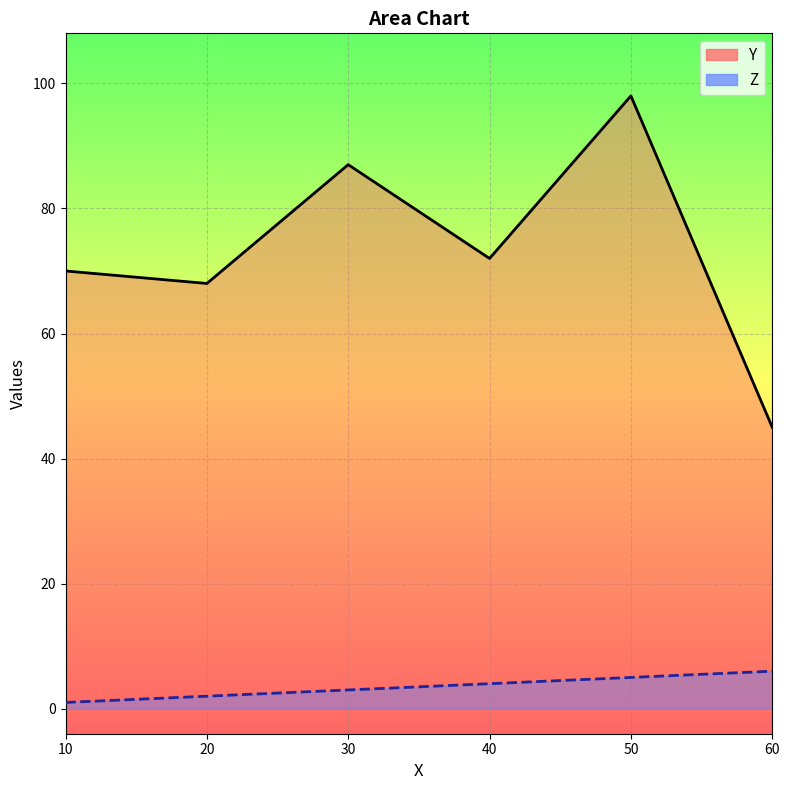

True or false: Z and Y cross at least once.

False